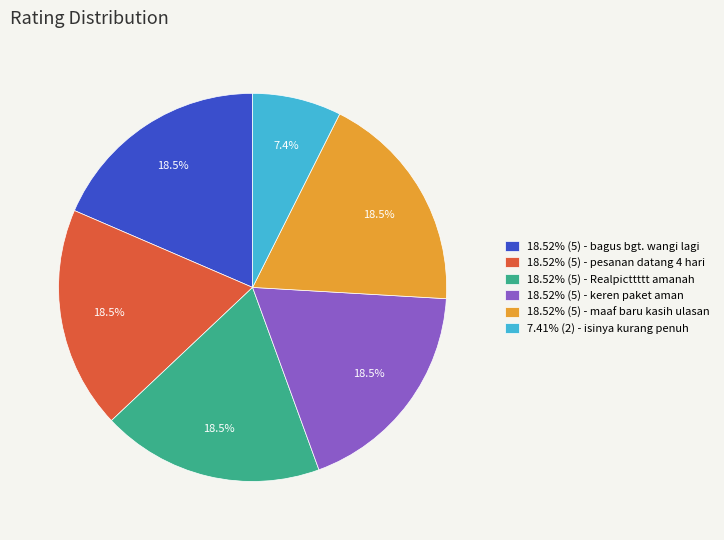

Approximately how many times larger is the value at 18.52% (5) - Realpicttttt amanah compared to 18.52% (5) - keren paket aman?

1.0